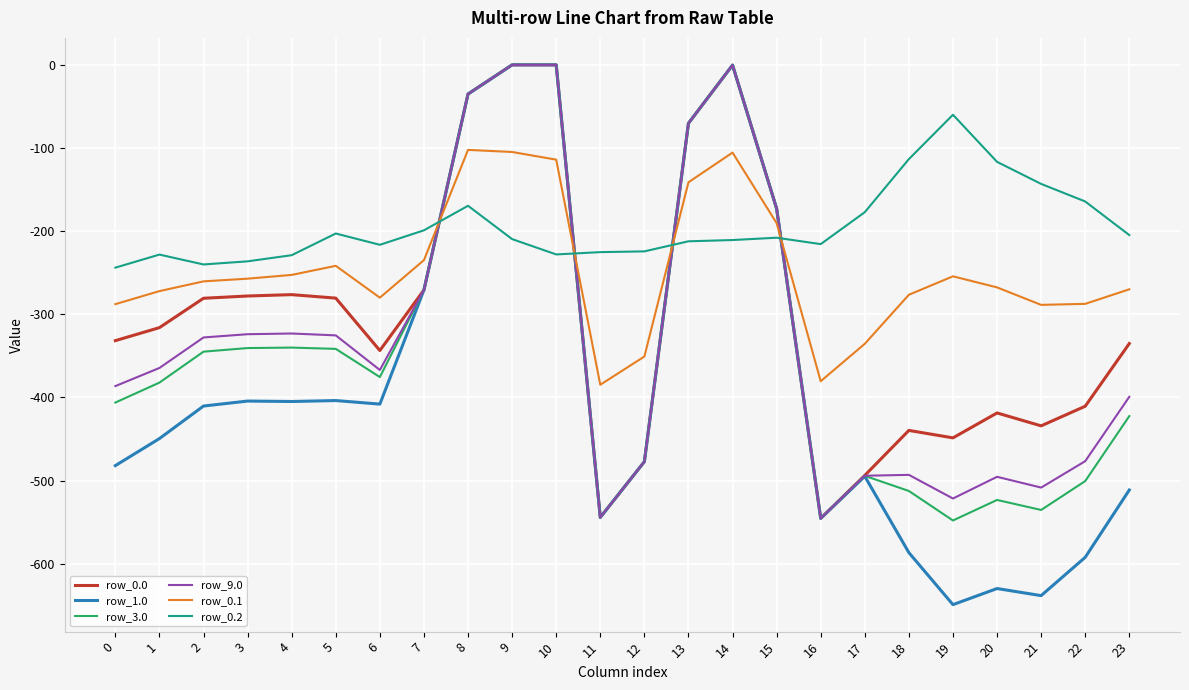

What is the approximate value of row_3.0 at 8?

-35.0